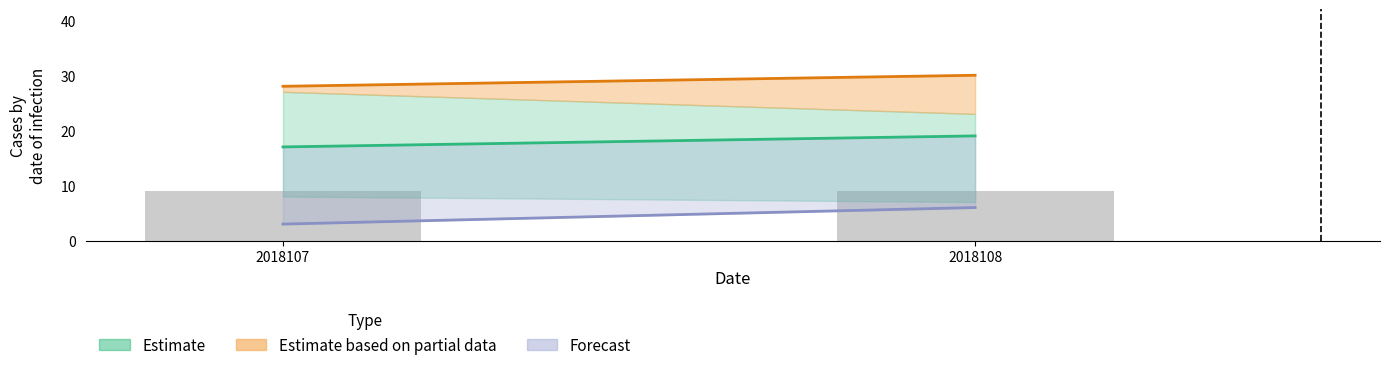

How many data points does each series have?

2